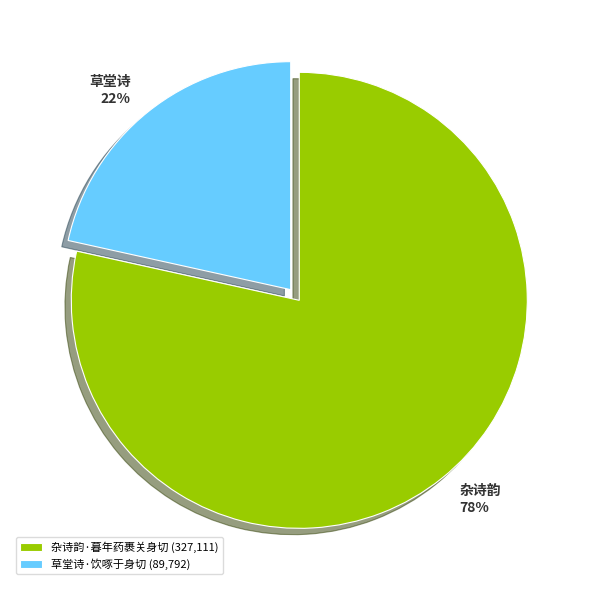

True or false: 杂诗韵·暮年药裹关身切 accounts for 78% of the total.

True